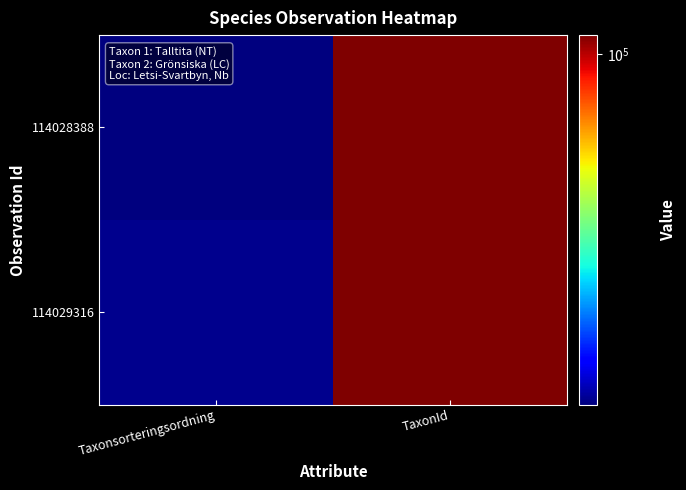

What is the total value across all series at Taxonsorteringsordning?

115330